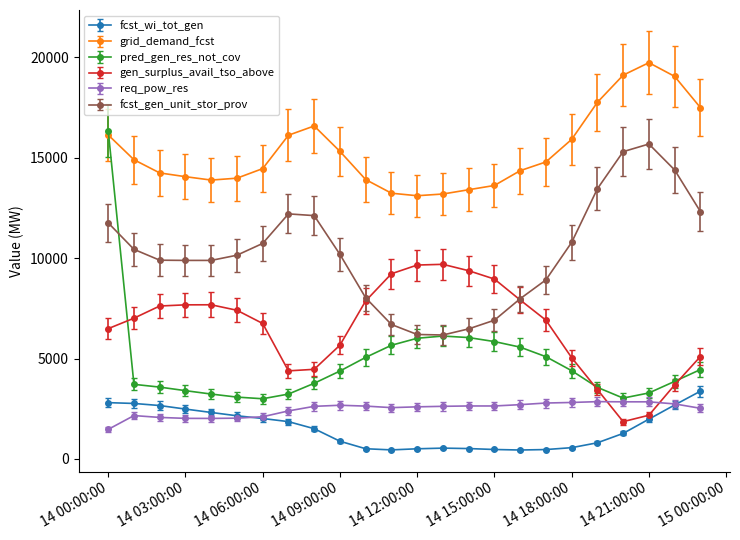

Which series has the widest spread of values?

pred_gen_res_not_cov